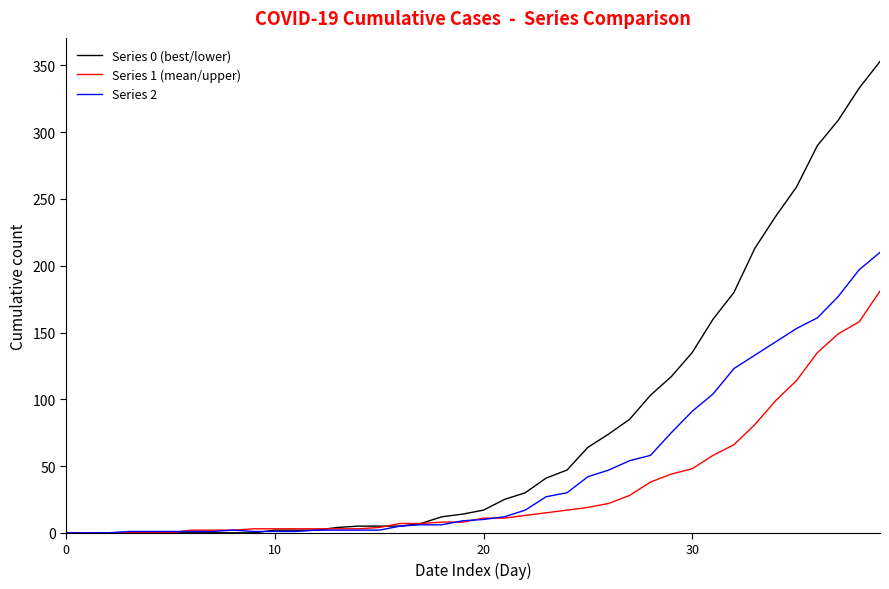

Which series has the largest range (max minus min)?

Series 0 (best/lower)